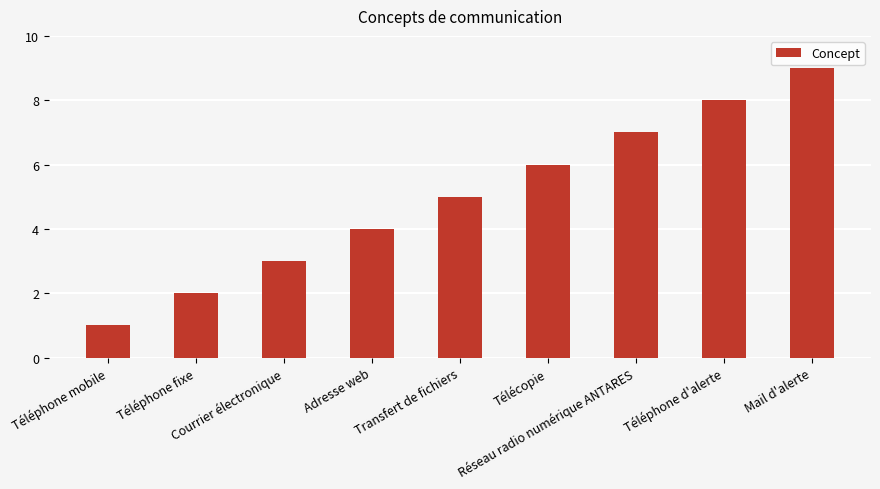

What is the average value?

5